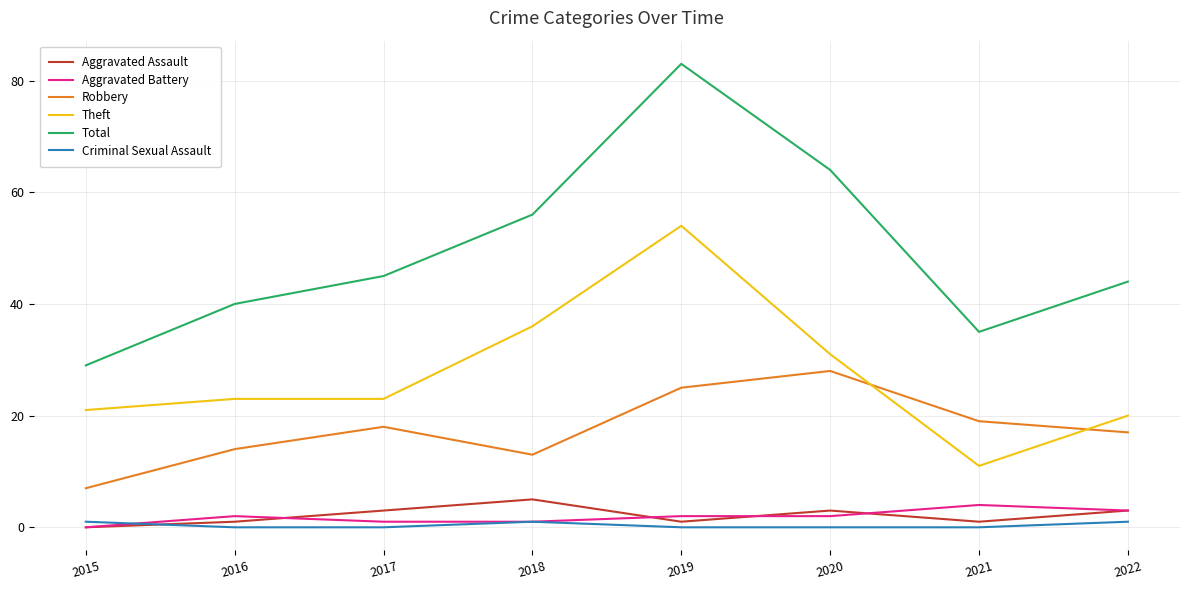

True or false: Aggravated Battery and Criminal Sexual Assault cross at least once.

True